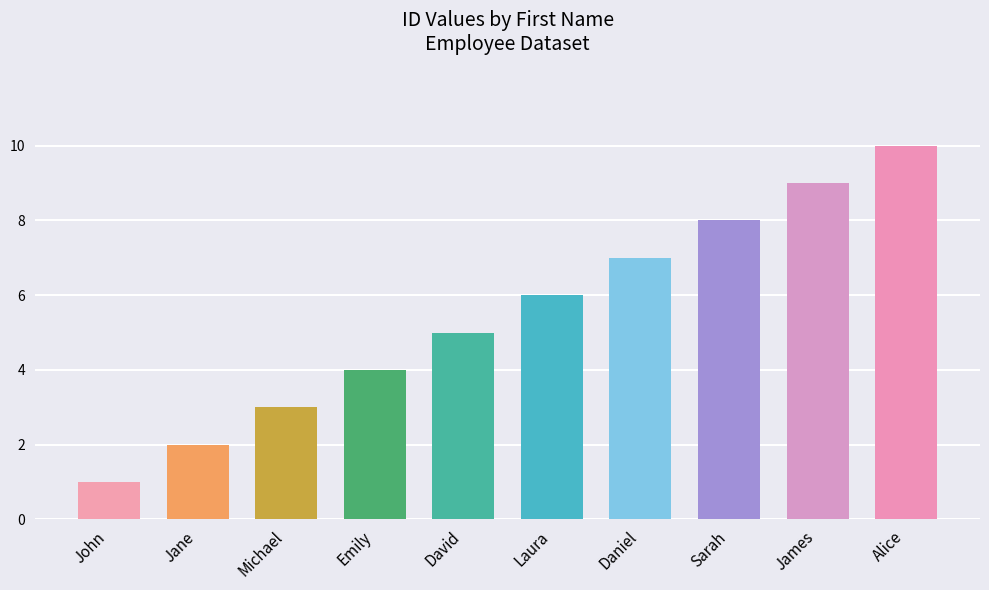

Which label corresponds to the smallest value in the chart?

John